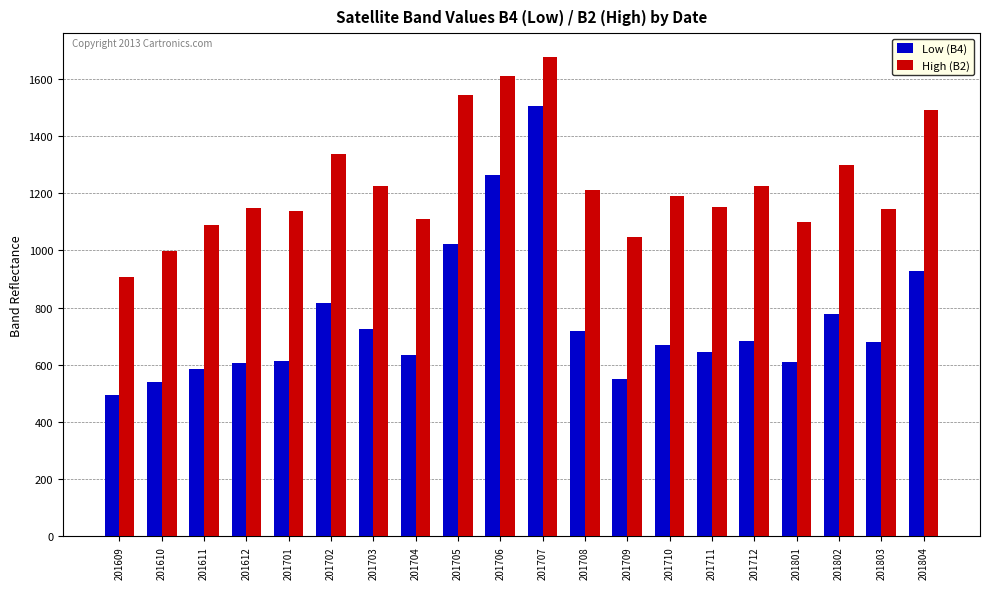

Rank the series at 201712 from highest to lowest value.

High (B2), Low (B4)